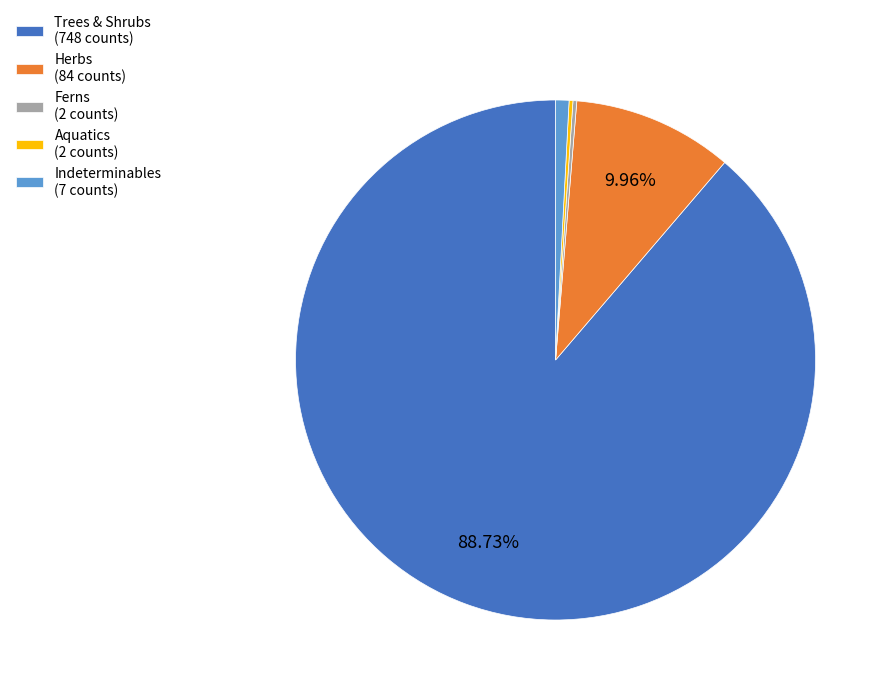

Is the sum of Herbs (84 counts) and Indeterminables (7 counts) greater than half?

No